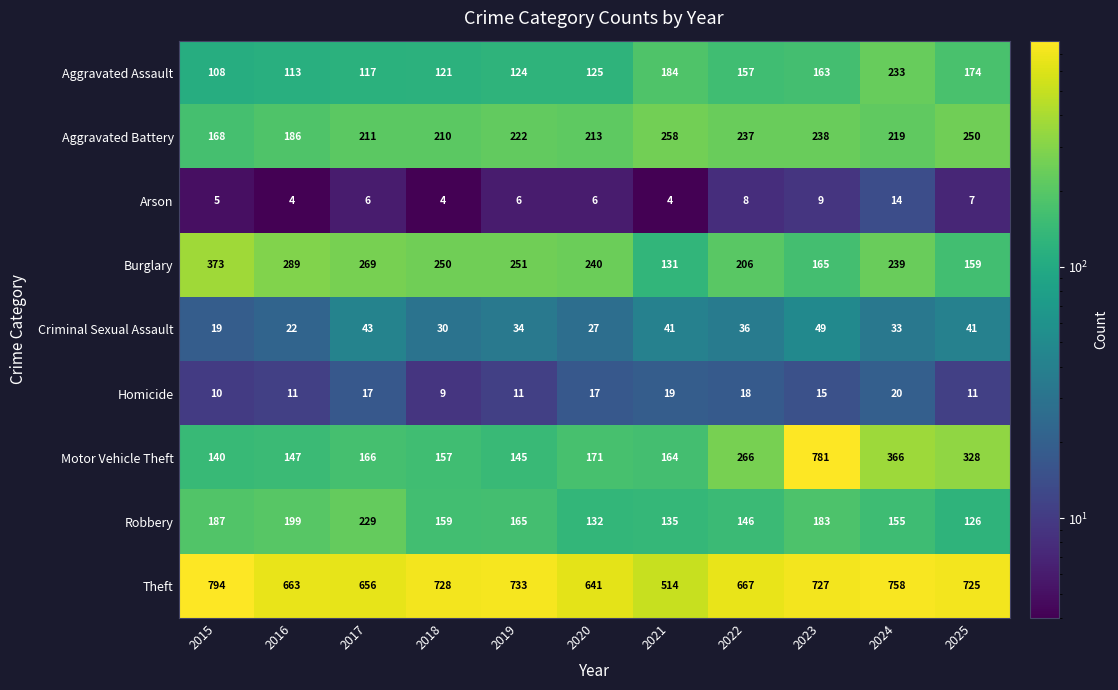

True or false: Motor Vehicle Theft has a value of 476 at 2022.

False